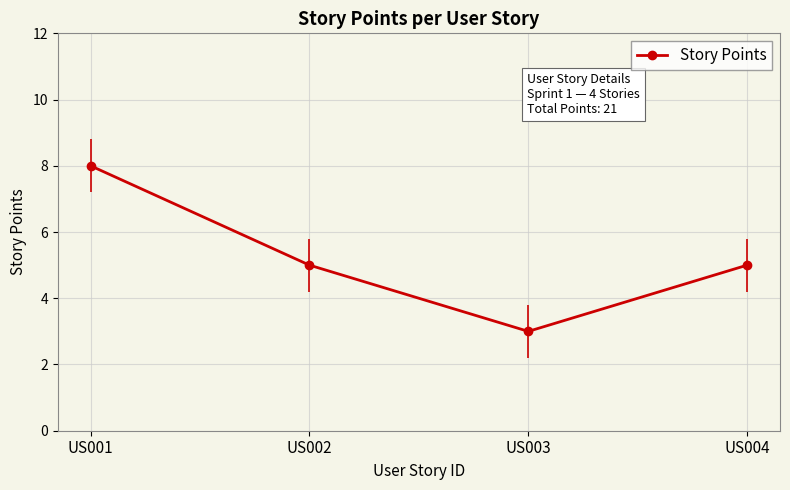

What is the average value?

5